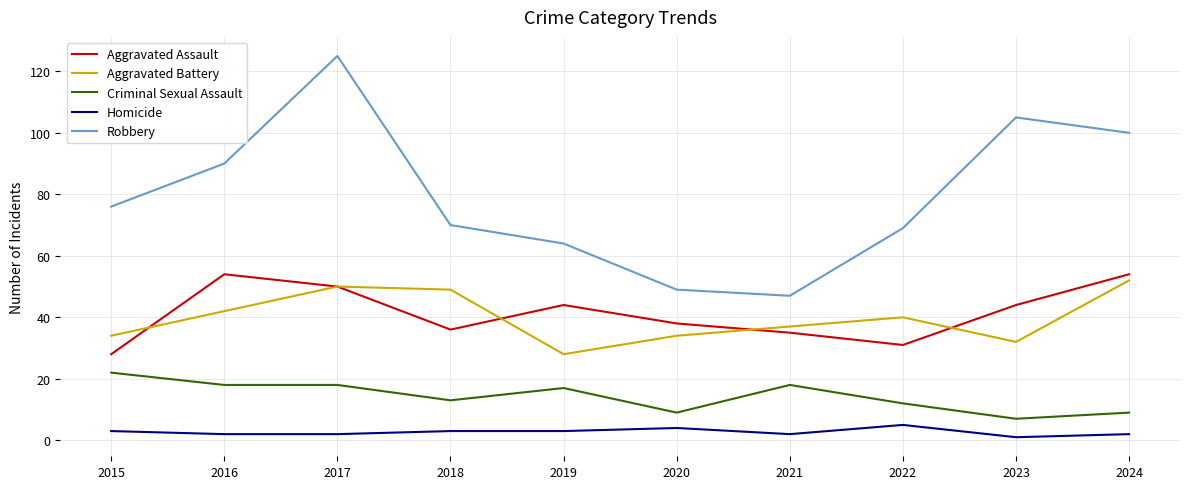

At 2024, list the series in order from largest to smallest.

Robbery, Aggravated Assault, Aggravated Battery, Criminal Sexual Assault, Homicide